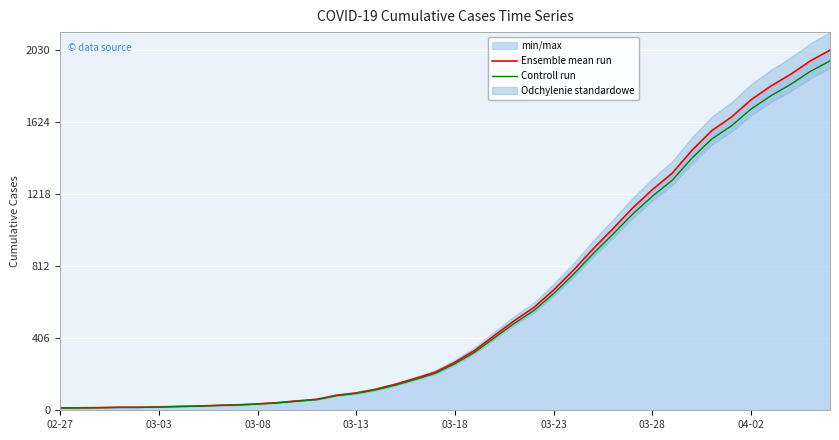

Reading left to right, transcribe all the data shown in this chart.

Ensemble mean run: 13.0	14.0	15.0	17.0	17.0	19.0	22.0	24.0	28.0	31.0	36.0	43.0	53.0	62.0	85.0	98.0	119.0	147.0	180.0	215.0	271.0	338.0	422.0	505.0	580.0	679.0	790.0	911.0	1024.0	1141.0	1245.0	1337.0	1466.0	1577.0	1654.0	1752.0	1829.0	1895.0	1971.0	2032.0
Controll run: 12.6	13.6	14.5	16.5	16.5	18.4	21.3	23.3	27.2	30.1	34.9	41.7	51.4	60.1	82.5	95.1	115.4	142.6	174.6	208.5	262.9	327.9	409.3	489.8	562.6	658.6	766.3	883.7	993.3	1106.8	1207.6	1296.9	1422.0	1529.7	1604.4	1699.4	1774.1	1838.1	1911.9	1971.0